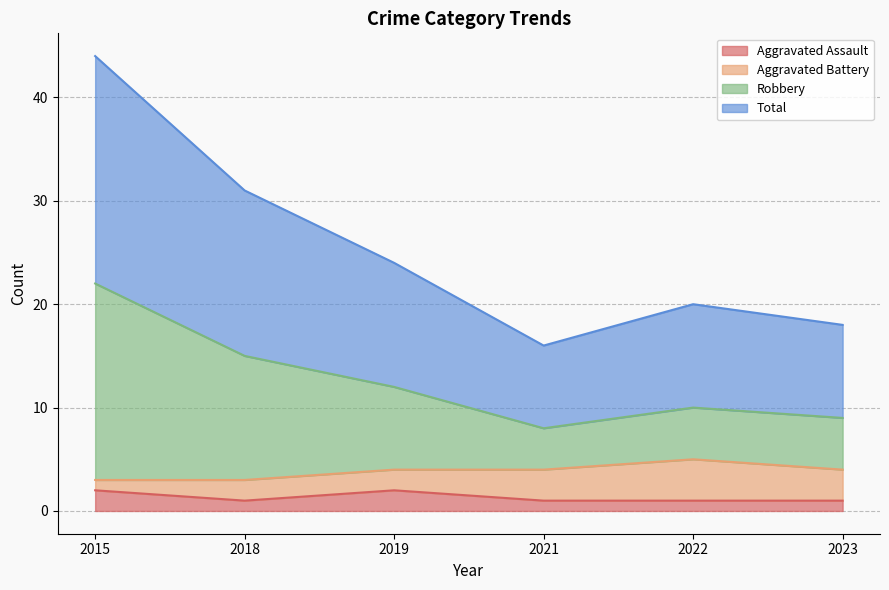

What are all the series names shown in the legend?

Aggravated Assault, Aggravated Battery, Robbery, Total